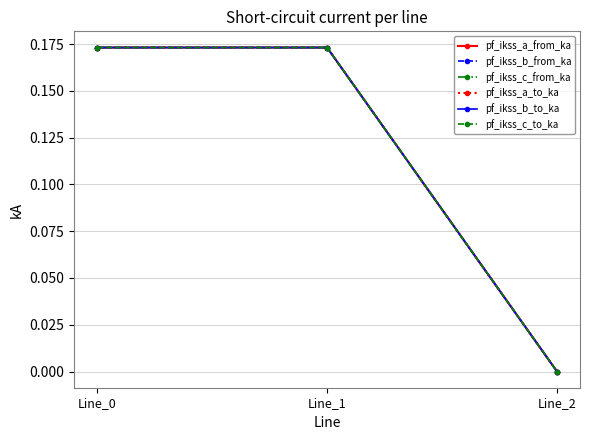

Does the chart have visible grid lines?

Yes